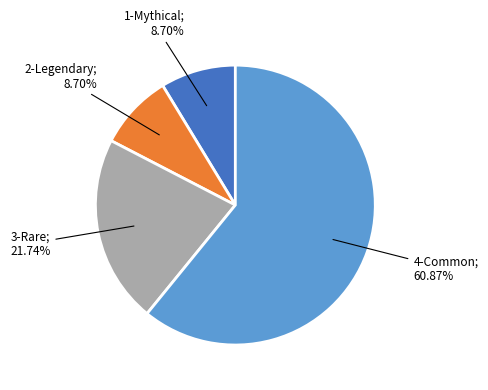

Is there a majority slice in this chart?

Yes